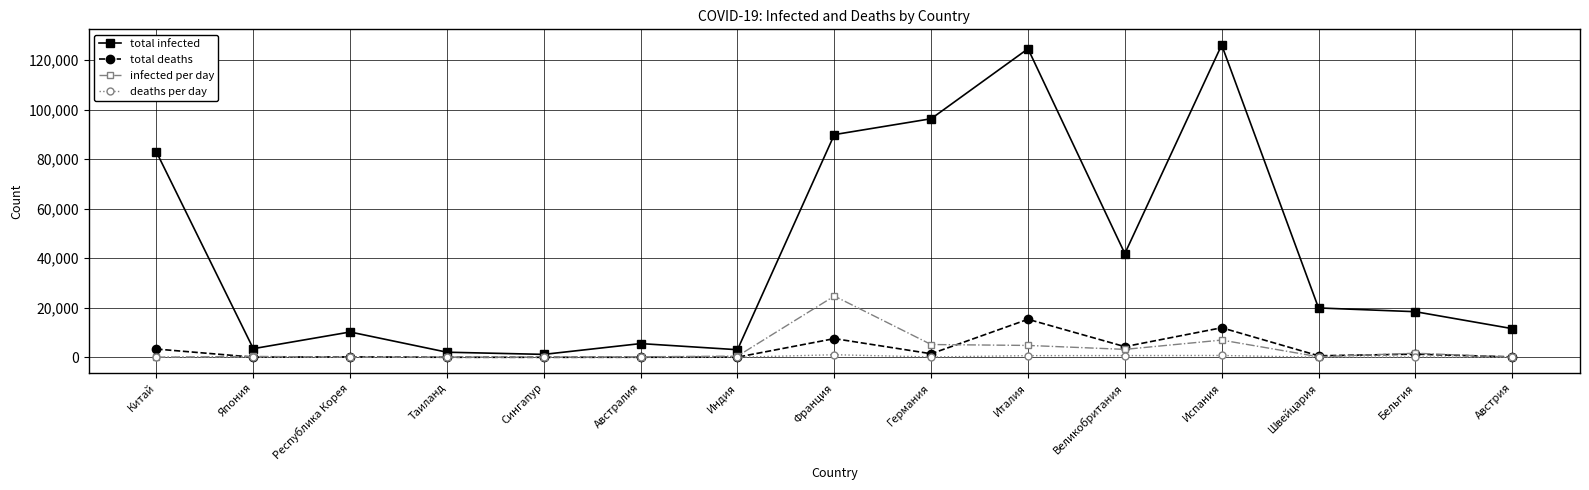

What is the label of the 7th point from the left?

Индия